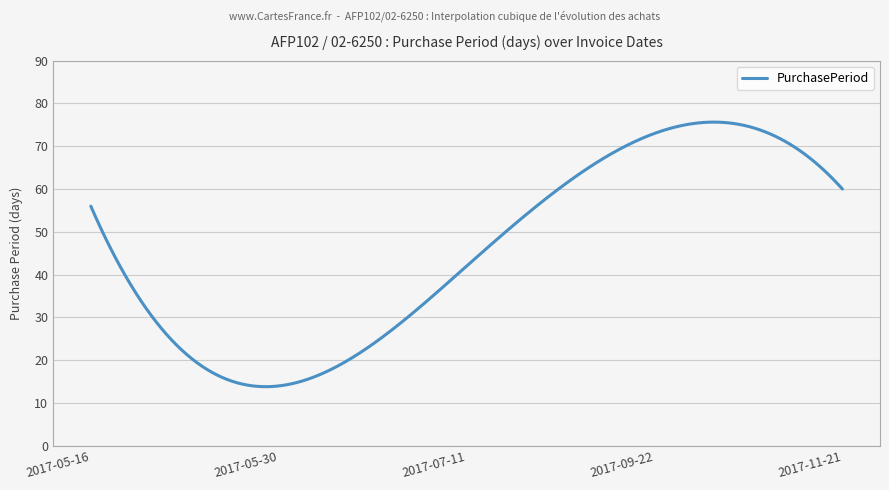

What is the smallest value displayed?

13.8